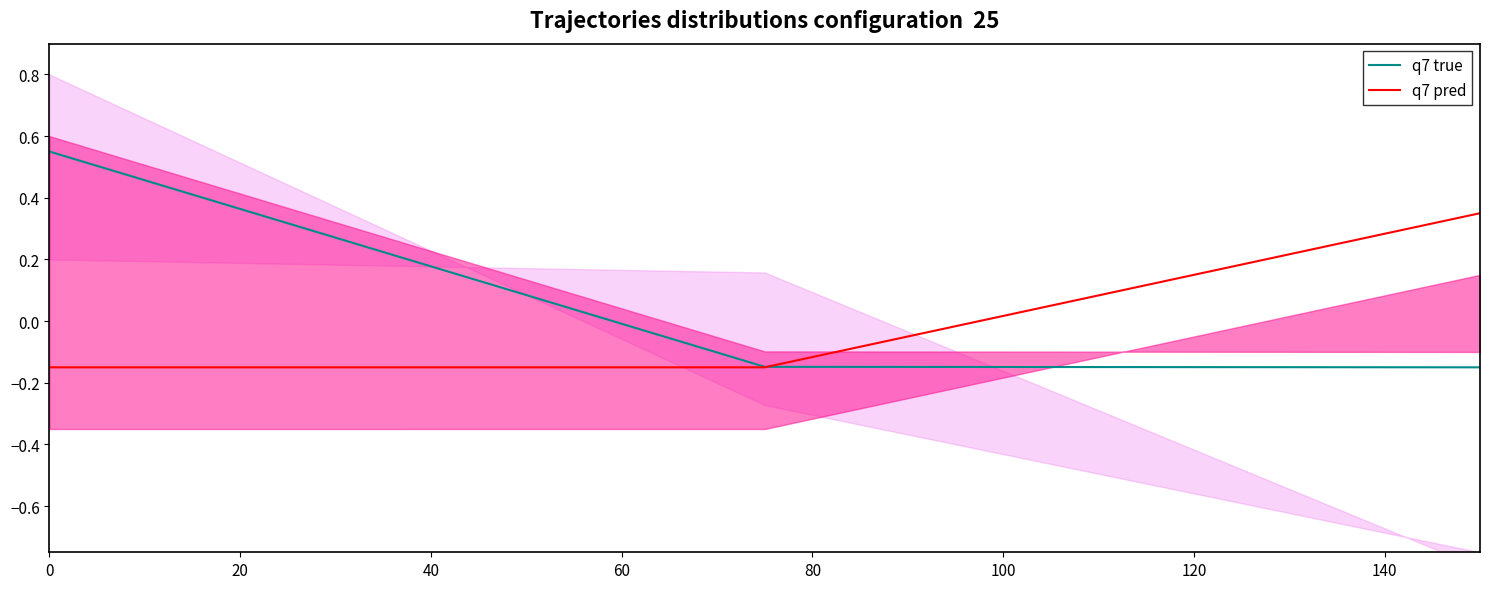

What is the greatest value displayed?

0.5